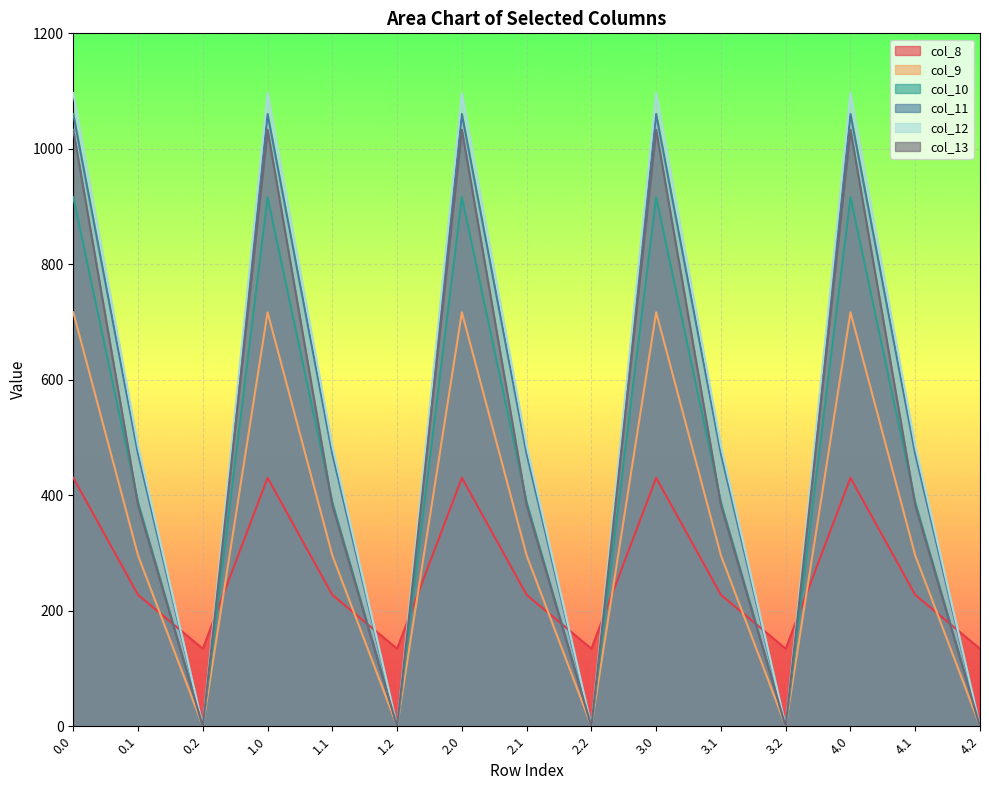

Where is the first local minimum for col_13?

0.2